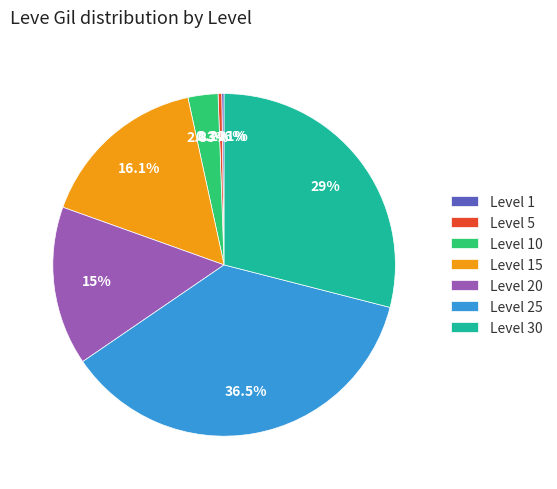

Which slice is the largest?

Level 25